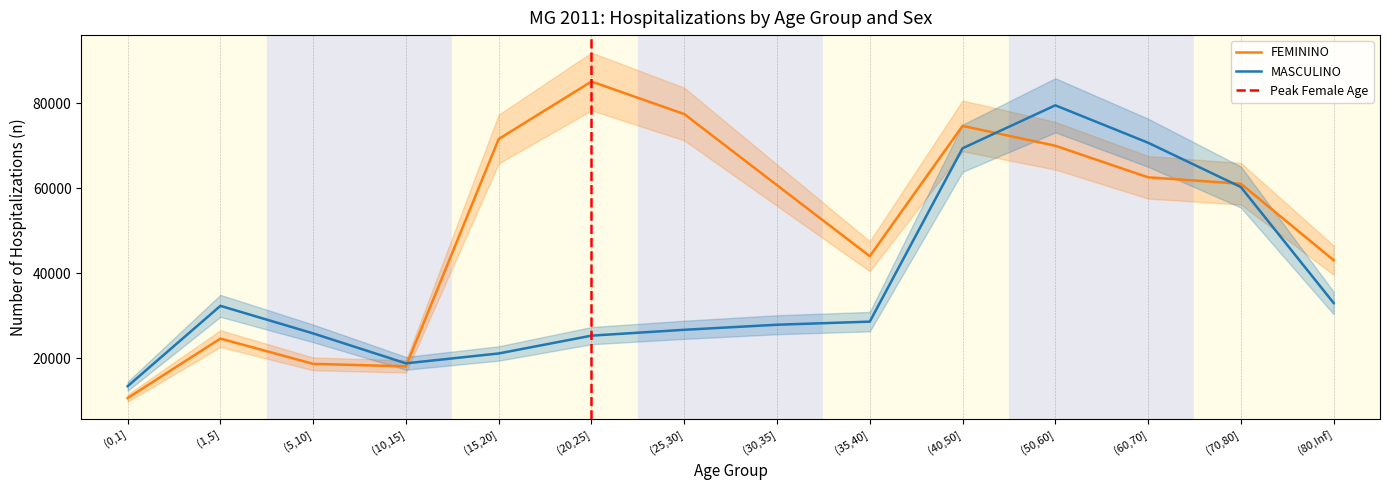

True or false: MASCULINO has a value of 98881 at (70,80].

False